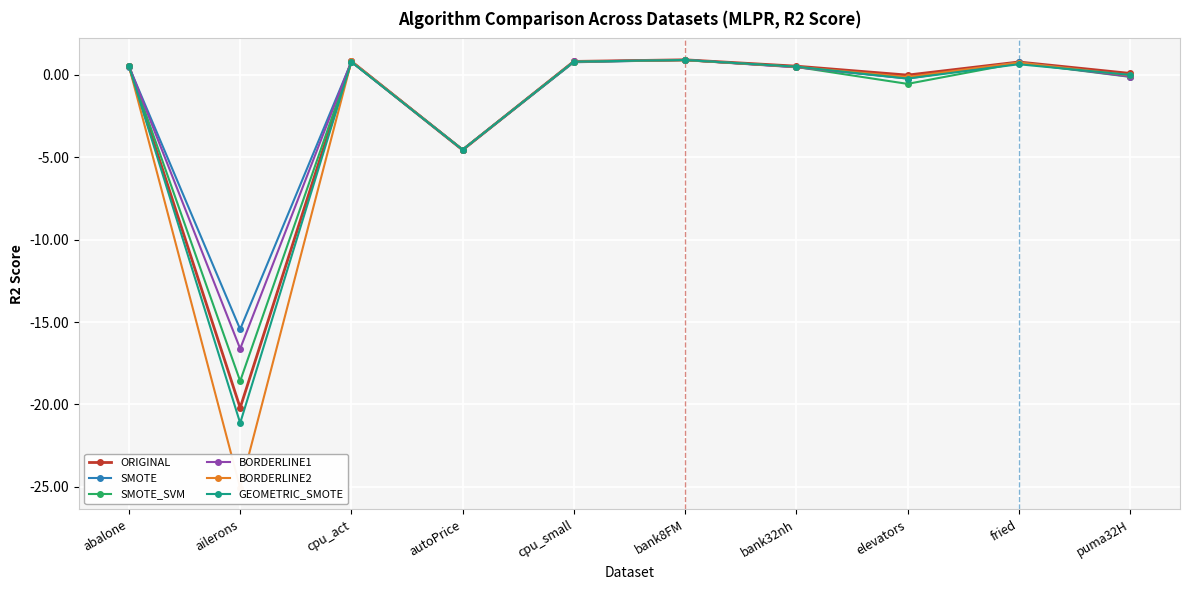

Which has a higher value, bank32nh or elevators?

bank32nh